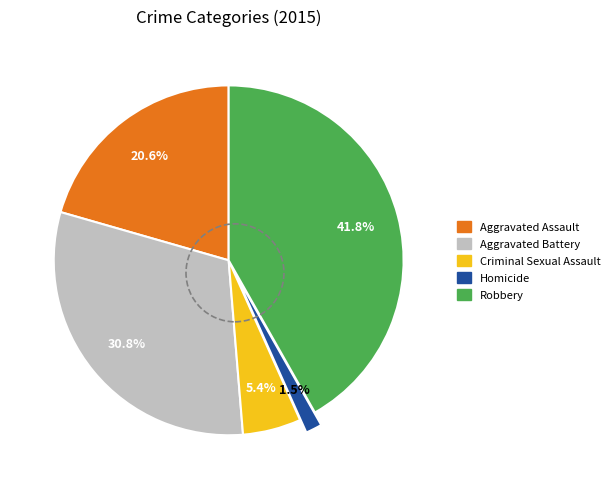

Is there any slice that represents more than half of the pie?

No